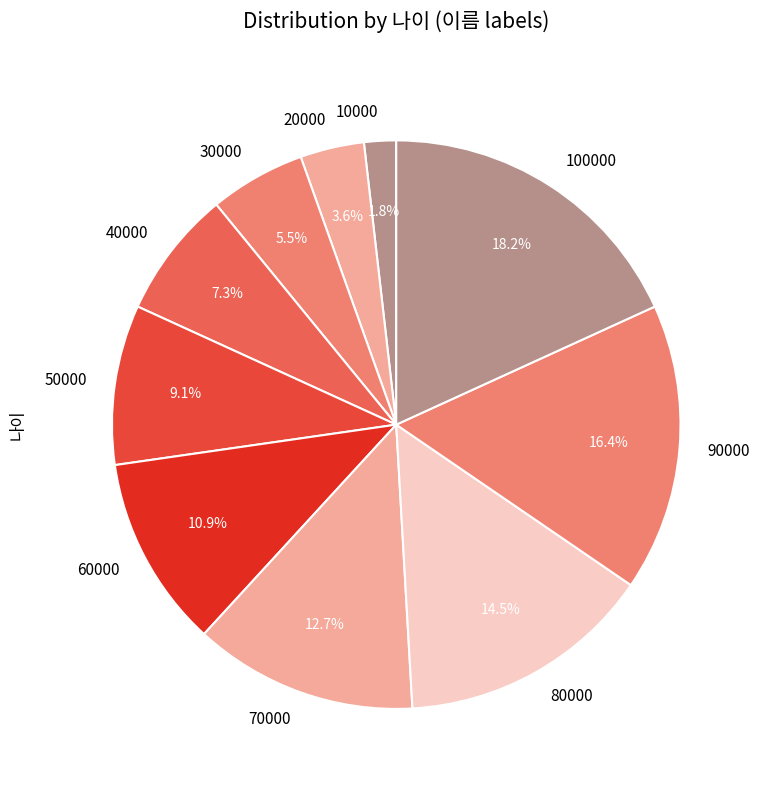

What is the ratio of the value at 50000 to the value at 80000?

0.6